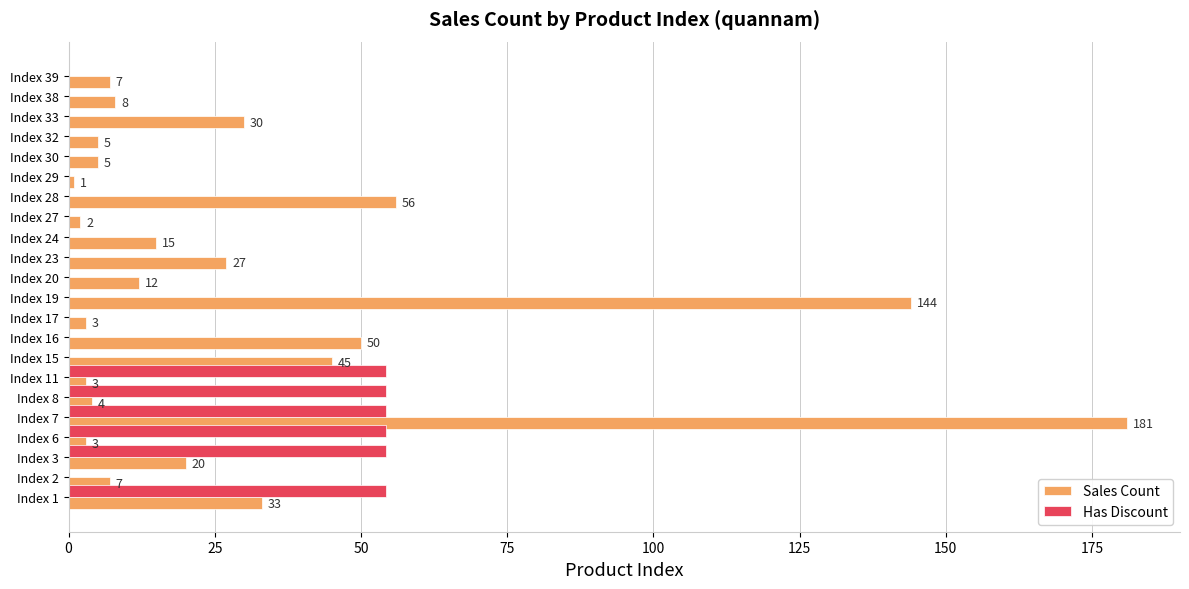

Which series changed the most between Index 8 and Index 30?

Has Discount